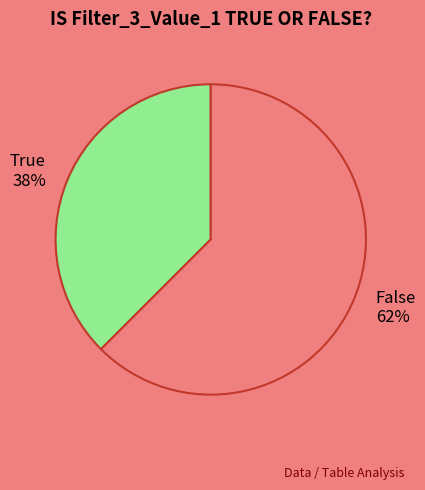

Which slice is the largest?

False